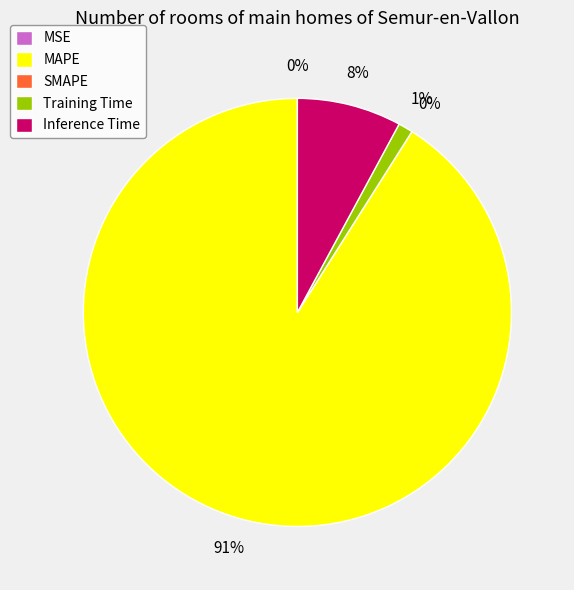

What is the largest slice in the pie chart?

MAPE